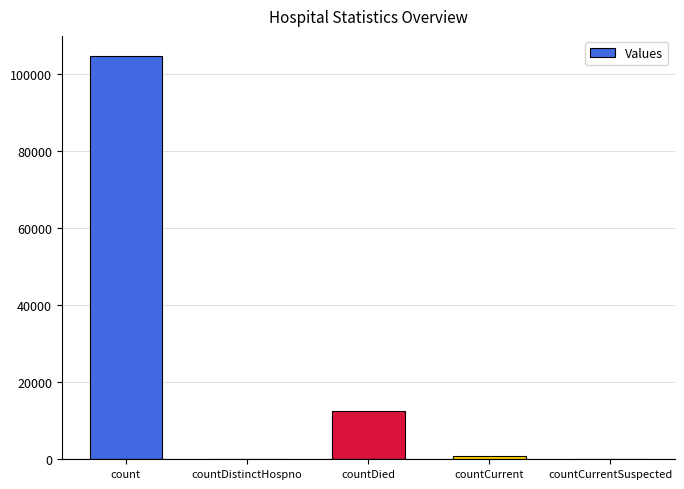

Between countDistinctHospno and countDied, which is larger?

countDied